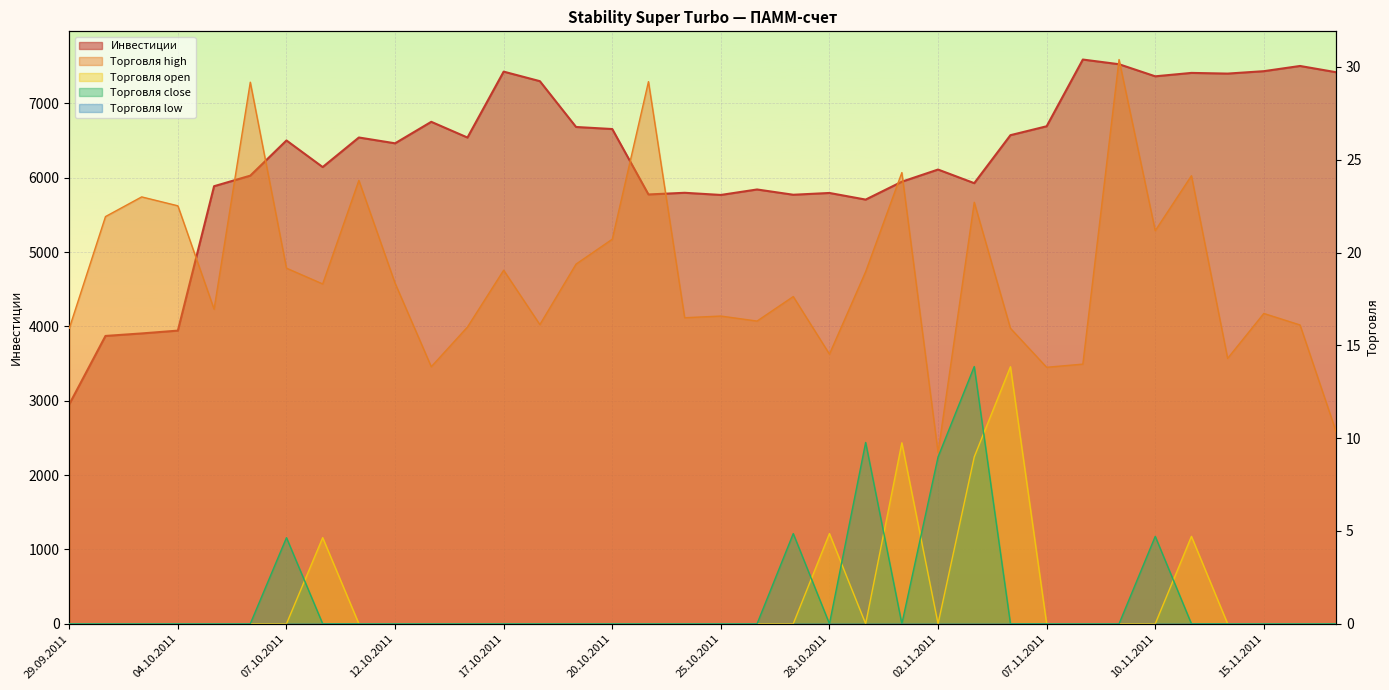

Reading left to right, what are all the values shown in this chart?

Инвестиции: 2952.3	3871.6	3905.3	3943.2	5885.5	6027.5	6500.9	6143.1	6540.8	6462.6	6751.7	6540.1	7426.7	7298.4	6682.2	6654.5	5774.7	5797.1	5768.0	5841.6	5770.8	5794.7	5705.6	5946.2	6109.7	5926.5	6571.9	6691.8	7589.2	7526.2	7363.7	7409.5	7400.3	7432.7	7502.8	7418.4
Торговля open: 0.0	0.0	0.0	0.0	0.0	0.0	0.0	4.6	0.0	0.0	0.0	0.0	0.0	0.0	0.0	0.0	0.0	0.0	0.0	0.0	0.0	4.9	0.0	9.8	0.0	9.0	13.8	0.0	0.0	0.0	0.0	4.7	0.0	0.0	0.0	0.0
Торговля high: 15.9	21.9	23.0	22.5	16.9	29.2	19.2	18.3	23.9	18.4	13.8	16.0	19.1	16.1	19.4	20.7	29.2	16.5	16.6	16.3	17.6	14.5	19.0	24.3	9.2	22.7	15.9	13.8	14.0	30.4	21.2	24.1	14.3	16.7	16.1	10.3
Торговля close: 0.0	0.0	0.0	0.0	0.0	0.0	4.6	0.0	0.0	0.0	0.0	0.0	0.0	0.0	0.0	0.0	0.0	0.0	0.0	0.0	4.9	0.0	9.8	0.0	9.0	13.9	0.0	0.0	0.0	0.0	4.7	0.0	0.0	0.0	0.0	0.0